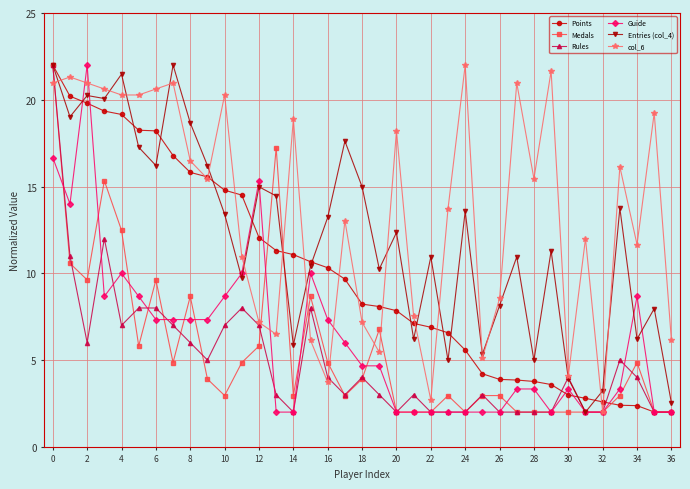

Which series has the largest total across all categories?

col_6